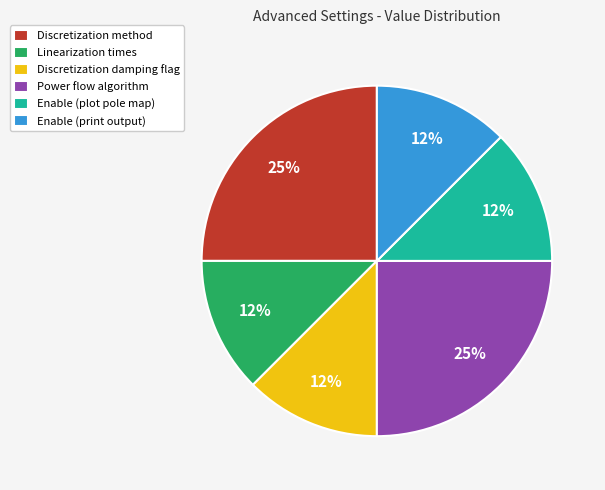

To the nearest percent, what is the average slice percentage?

17%